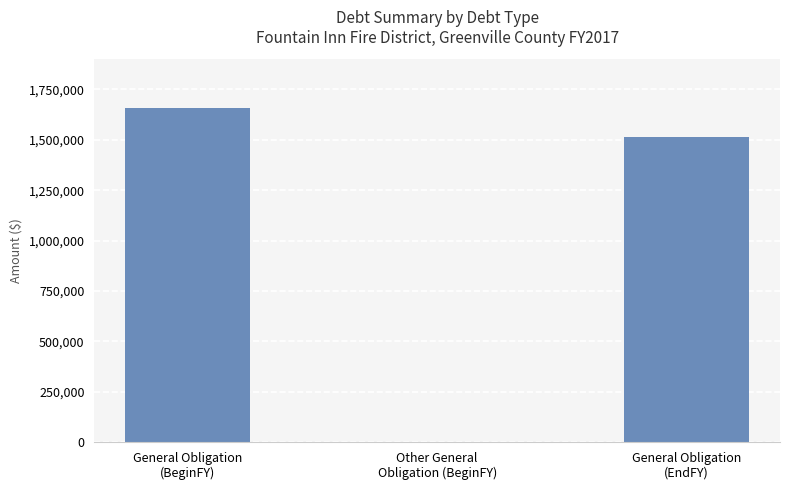

How many distinct data groups are displayed?

1